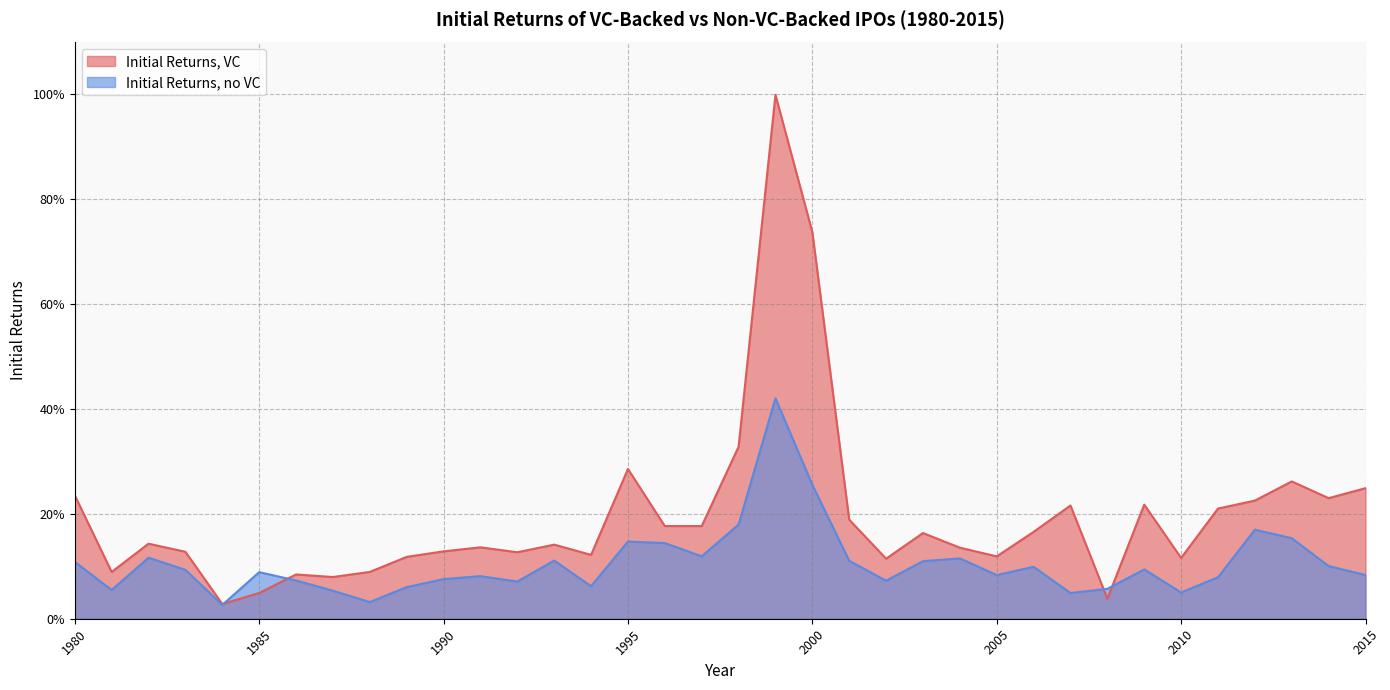

Is it true that Initial Returns, VC equals 0.7 at 2000?

True